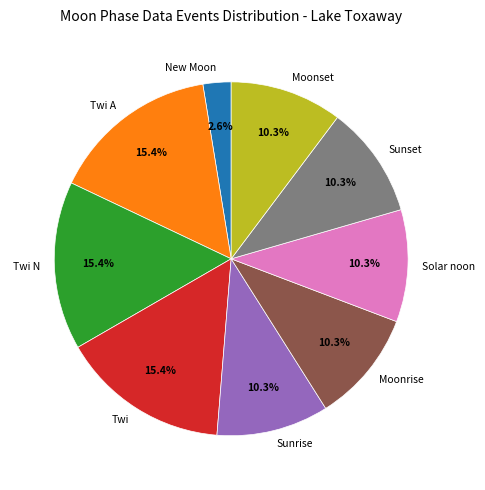

Count the number of slices in the pie.

9